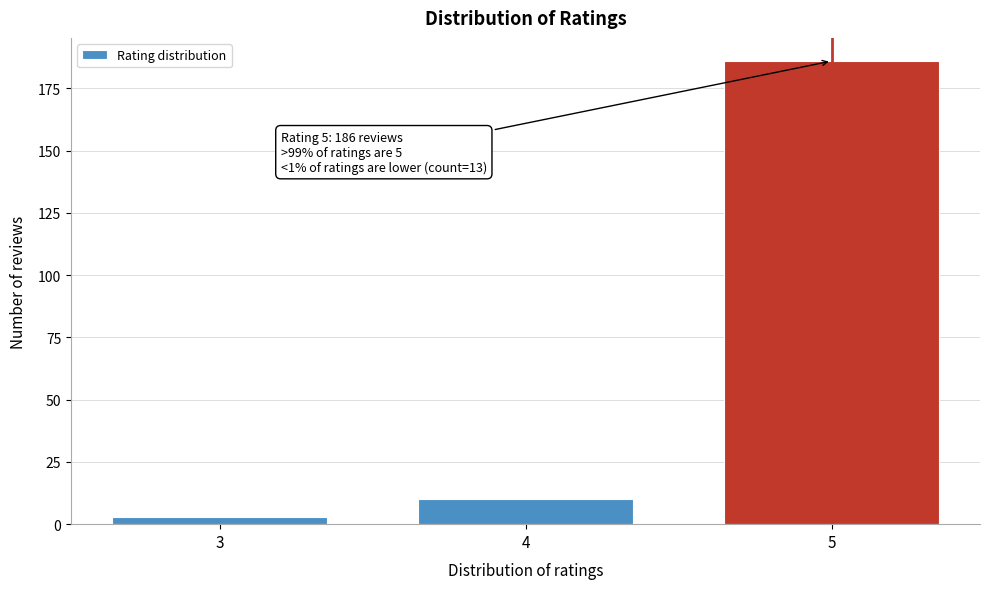

Reading left to right, extract all data points from this chart.

3=3	4=10	5=186